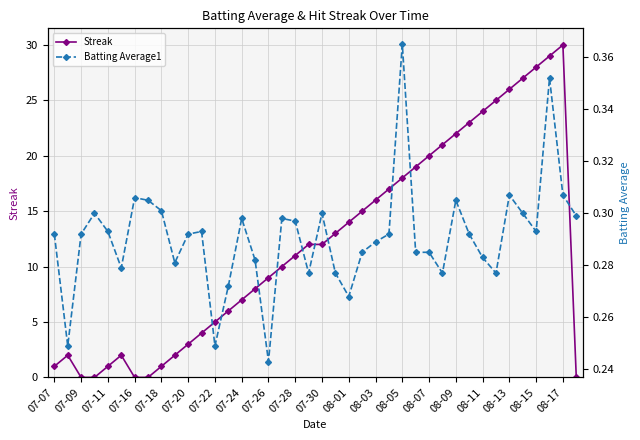

Read the Streak value at 08-05.

18